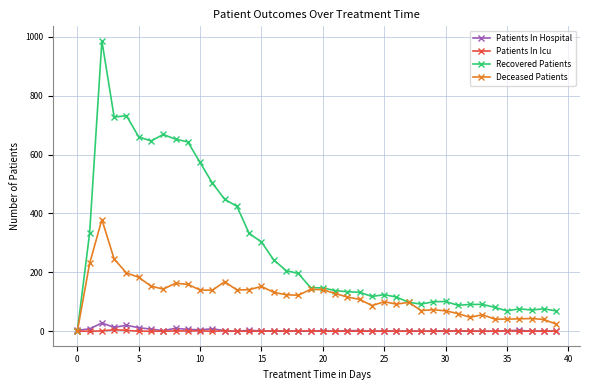

How many categories are shown in the chart?

40